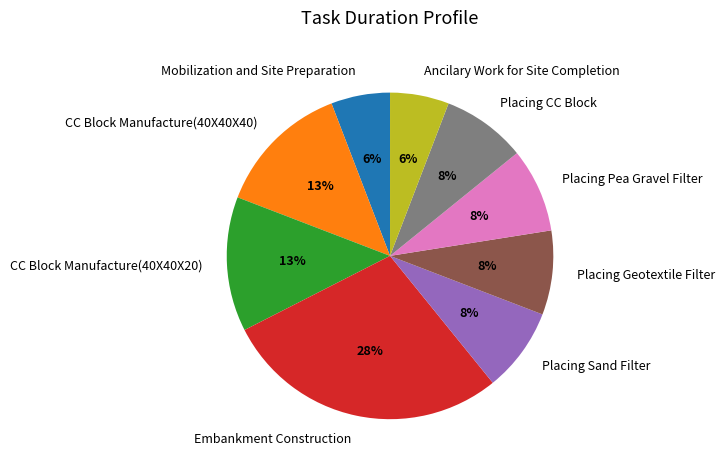

How many segments does this pie chart have?

9